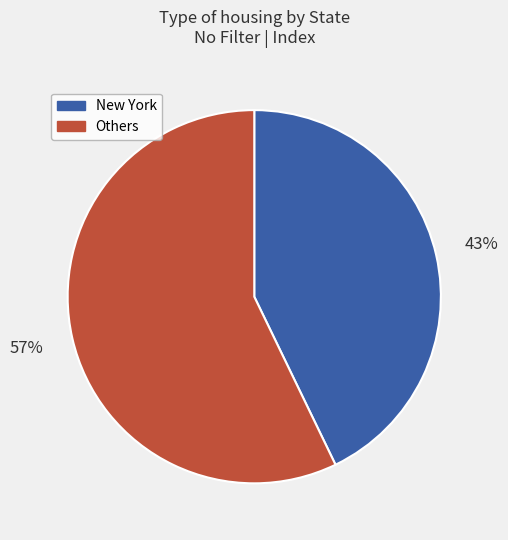

Is there any slice that represents more than half of the pie?

Yes